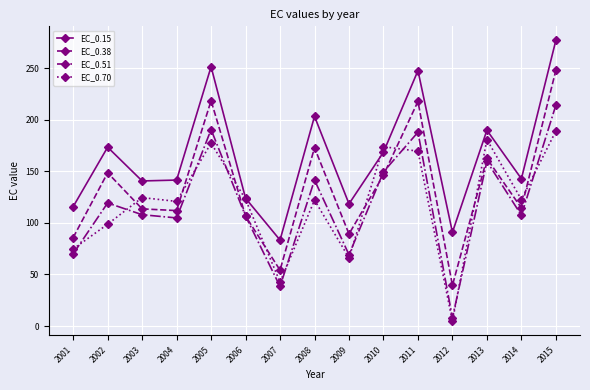

At which category does EC_0.51 reach its first local peak?

2002